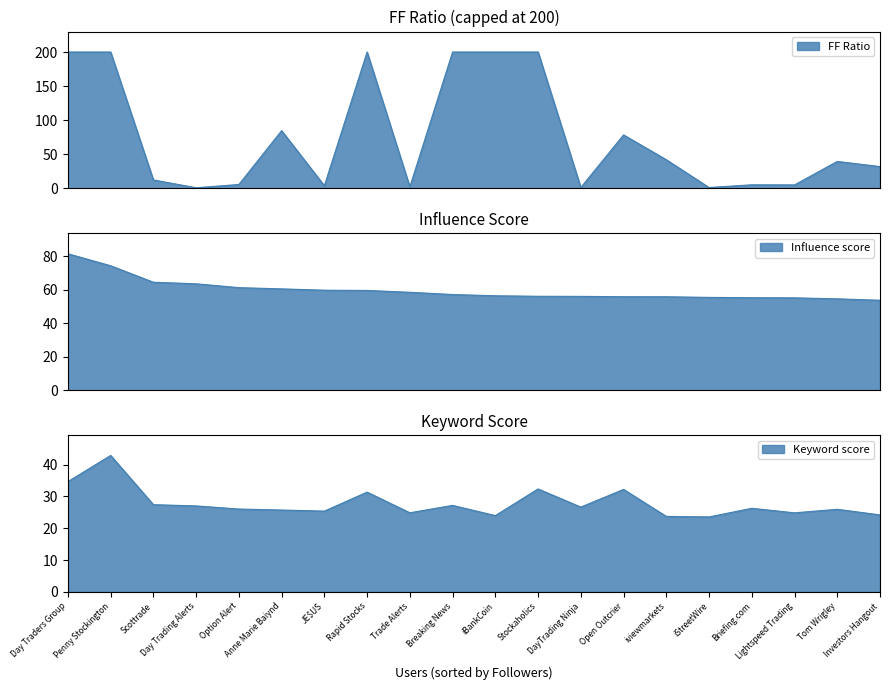

Which series changed the most between Anne Marie Baiynd and Rapid Stocks?

Keyword score